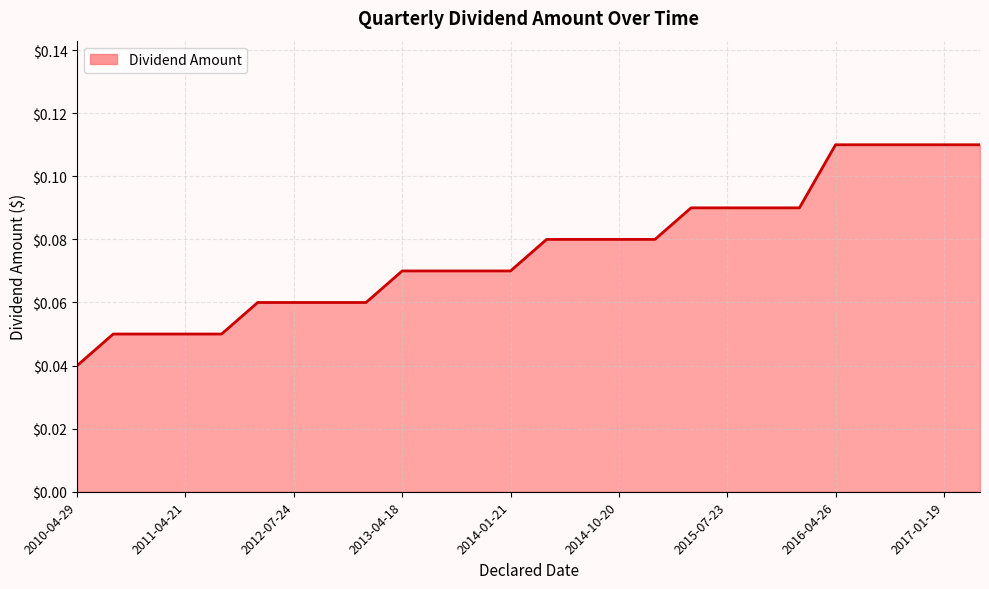

Count the values in the range 0 to 1.

26